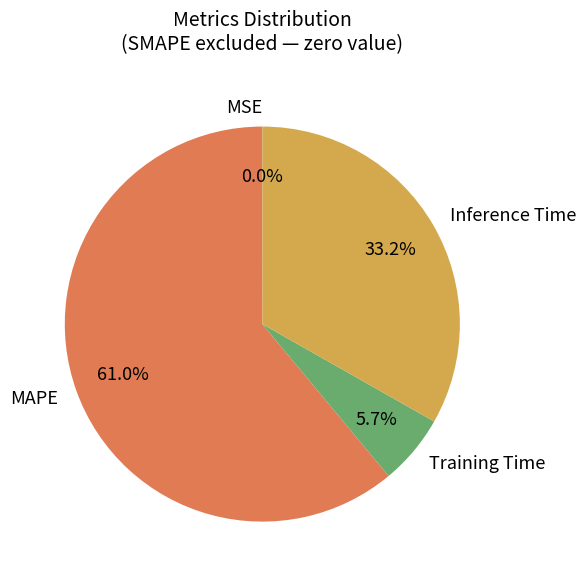

Is it true that MAPE is 61% of the pie?

True